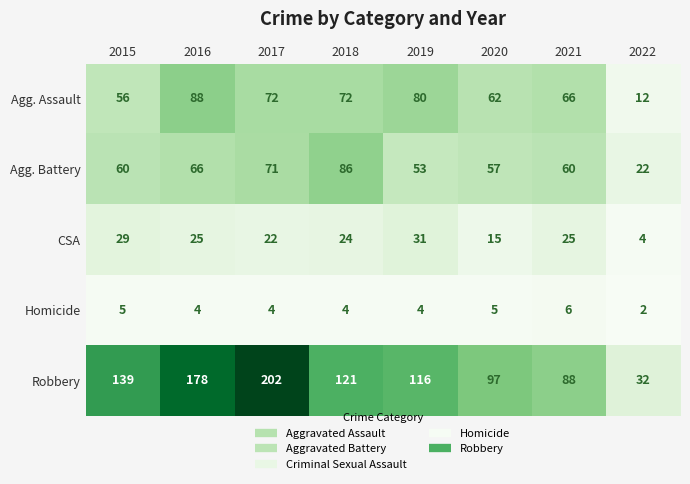

At which category is the sum across all series the highest?

2017